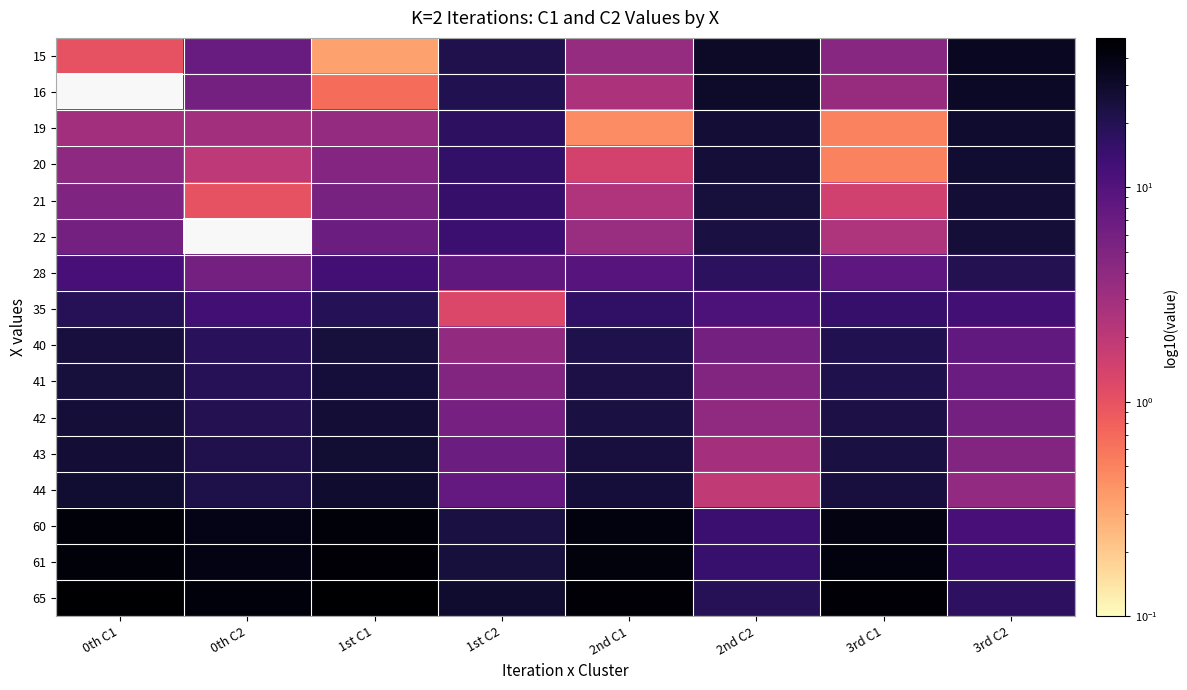

Which label corresponds to the largest value in the chart?

1st C1